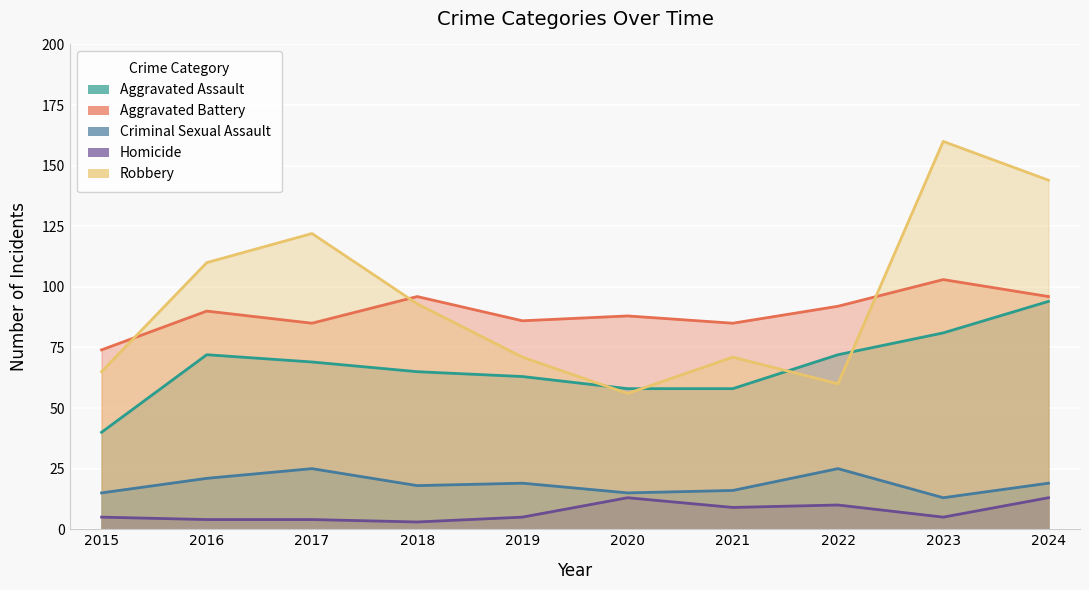

What is the total value across all series at 2022?

259